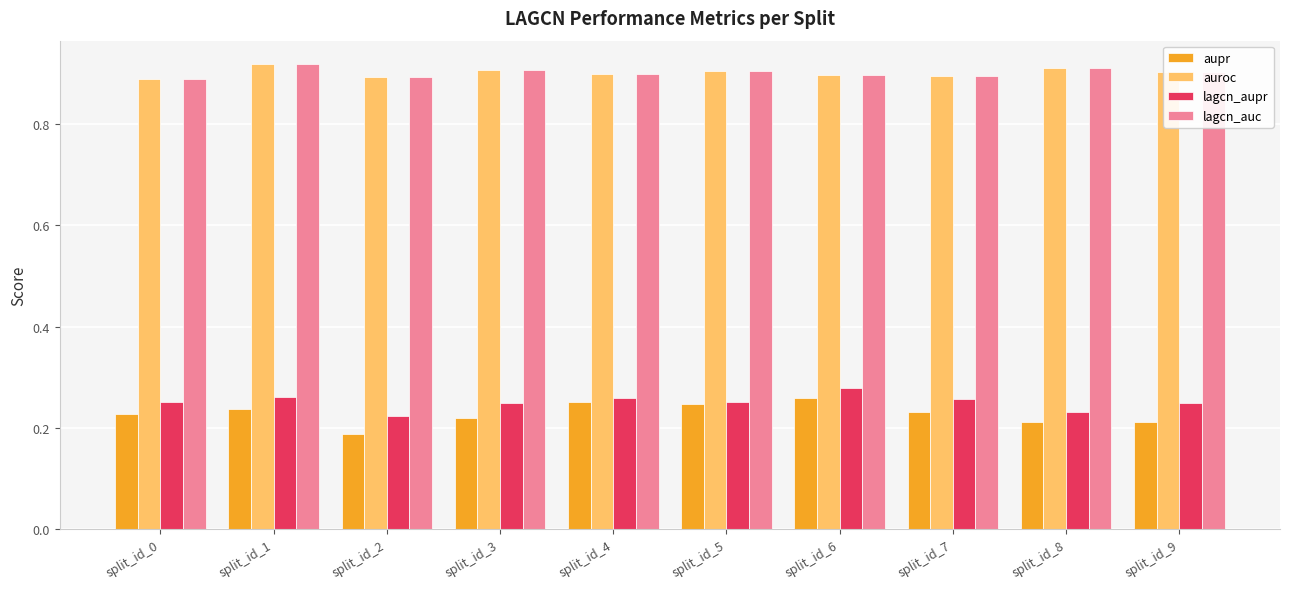

True or false: aupr has a value of 0.1 at split_id_2.

False